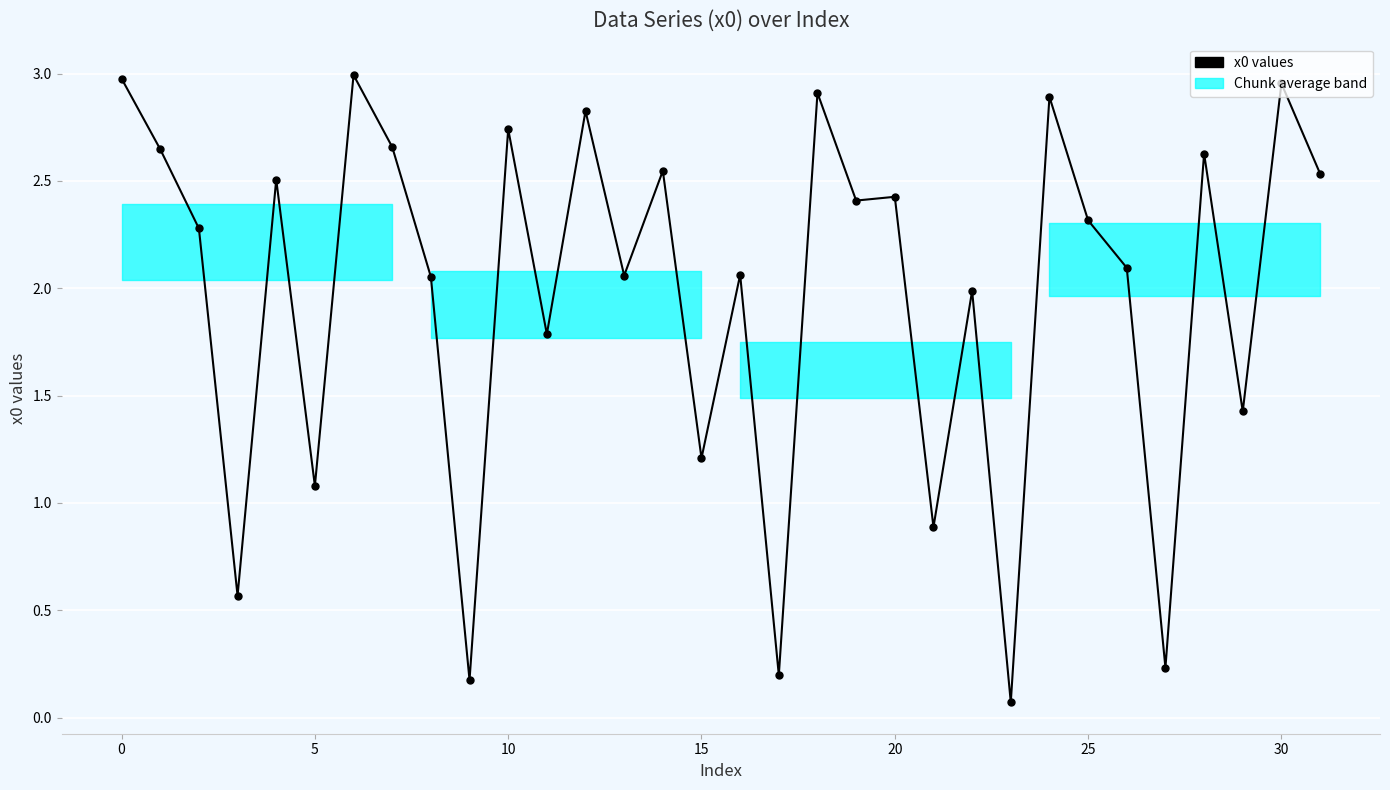

How many data points does each series have?

32